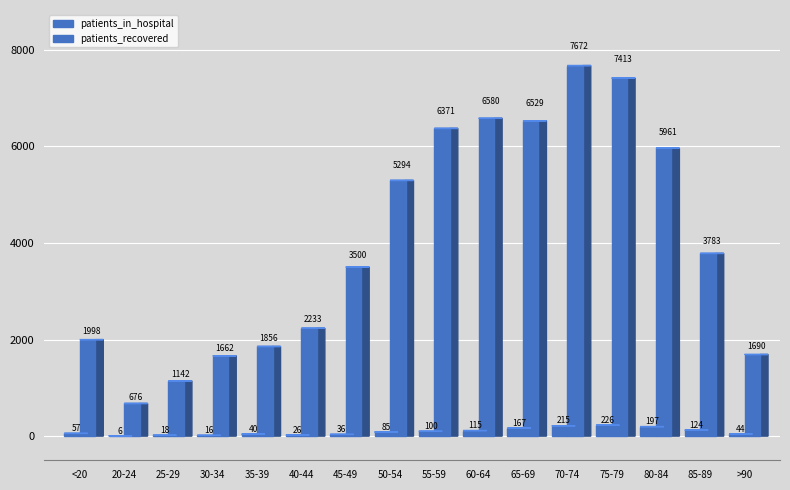

What is the difference between the maximum and minimum values in the patients_in_hospital series?

220